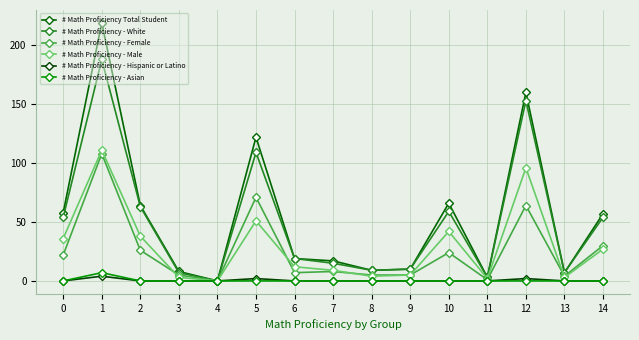

True or false: # Math Proficiency - Hispanic or Latino and # Math Proficiency - White cross at least once.

False